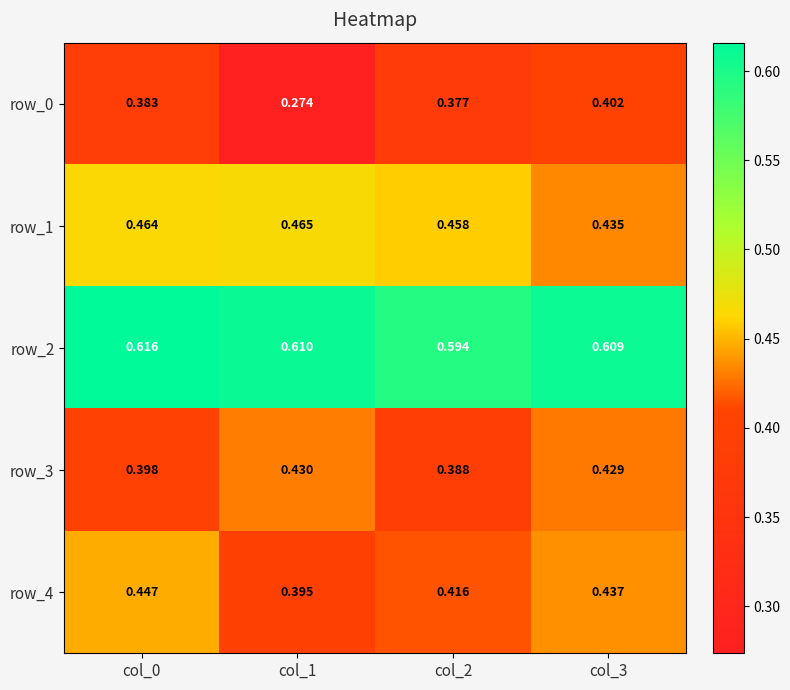

Rank the series by their maximum value, from lowest to highest.

row_0, row_3, row_4, row_1, row_2